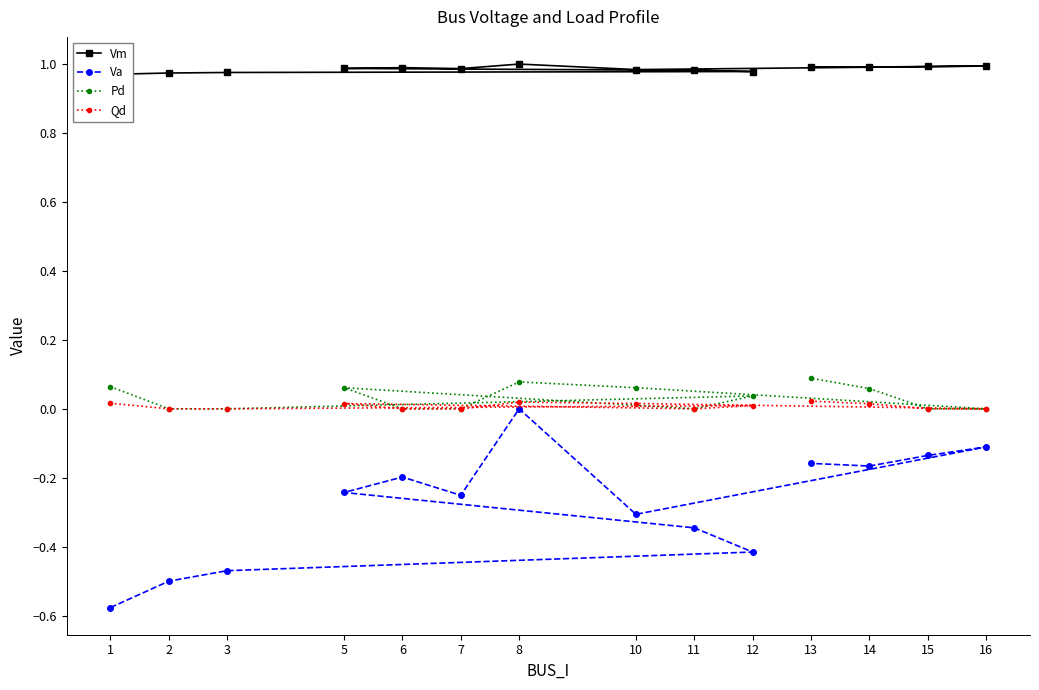

True or false: Pd has more than 1 points higher than both neighbors.

True